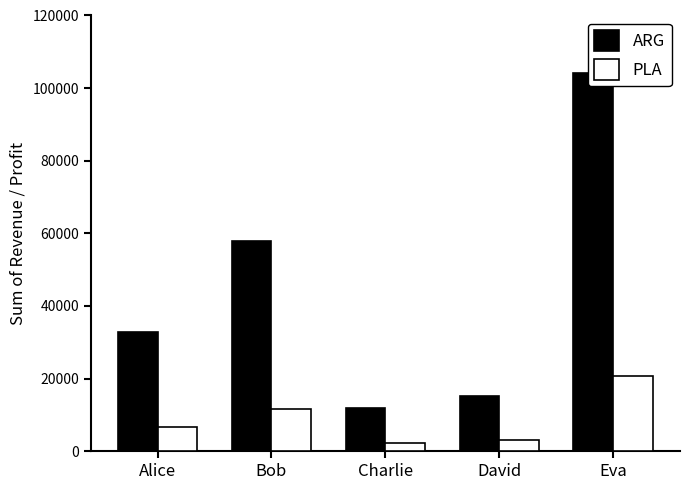

At which category is the sum across all series the highest?

Eva